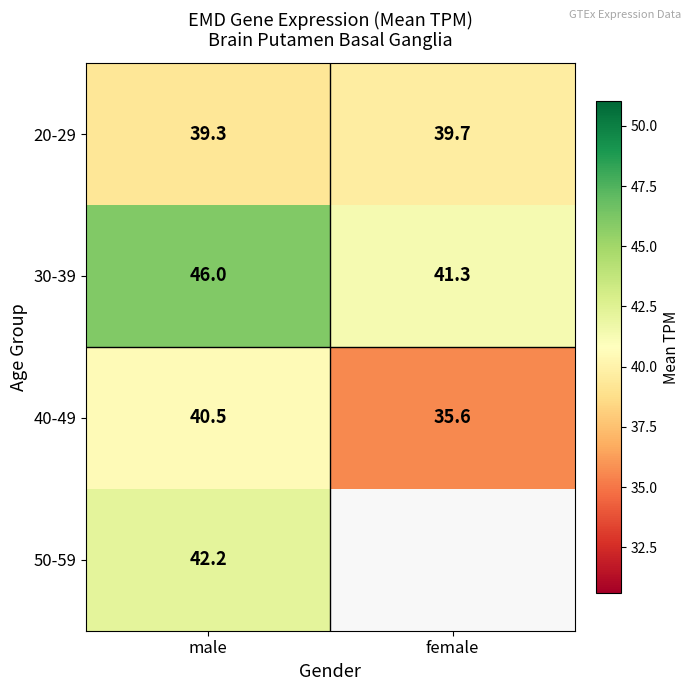

Where is 30-39 nearest to the value 43?

female